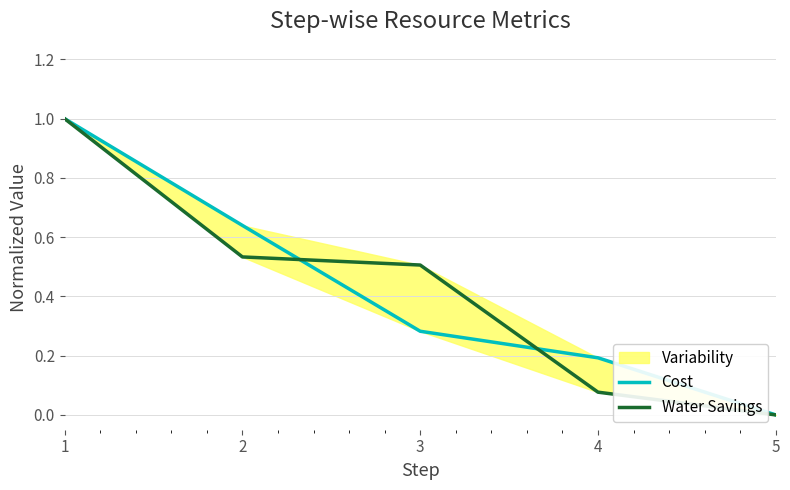

What is the value of the Cost point at the 3rd from the left?

0.3